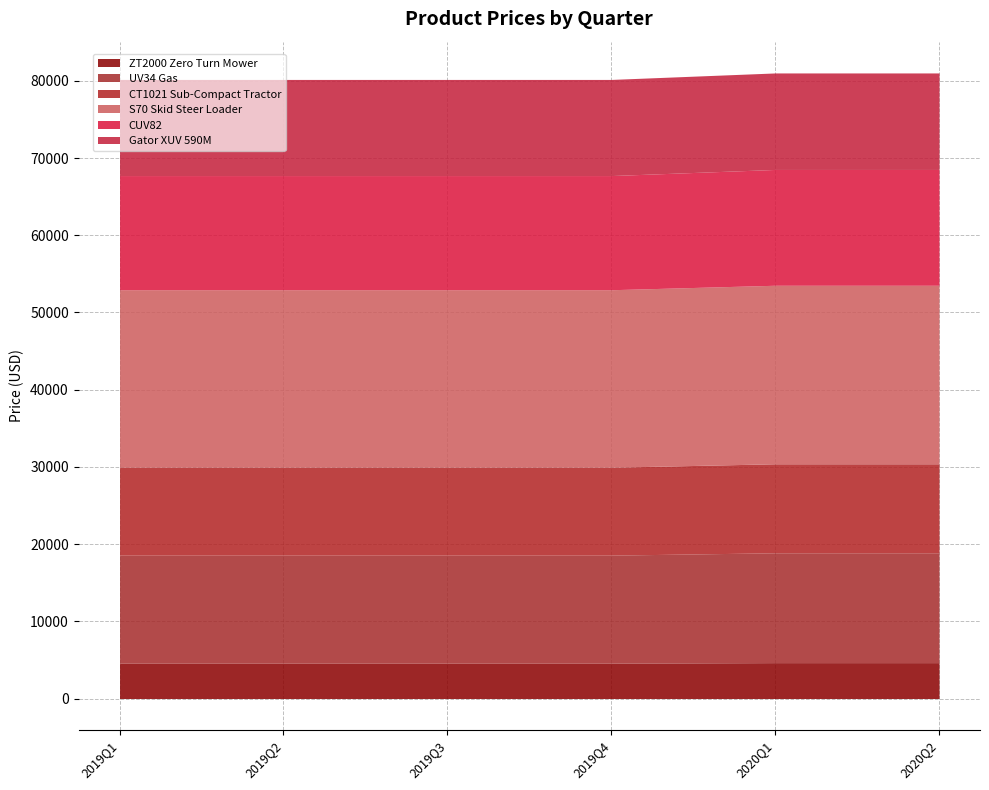

True or false: S70 Skid Steer Loader has more than 0 interior local peaks.

False